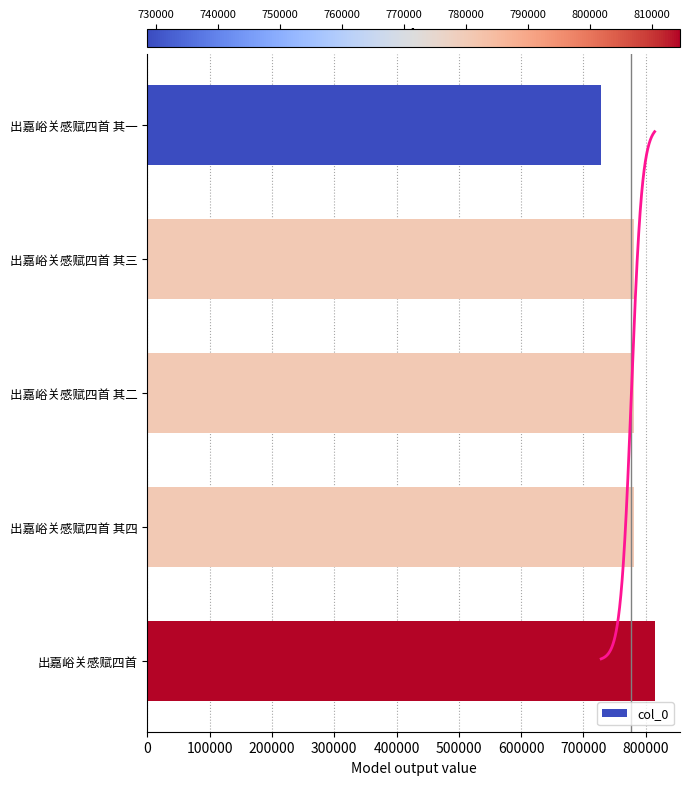

Reading right to left, what are all the values shown in this chart?

814468	780838	780836	780837	728617